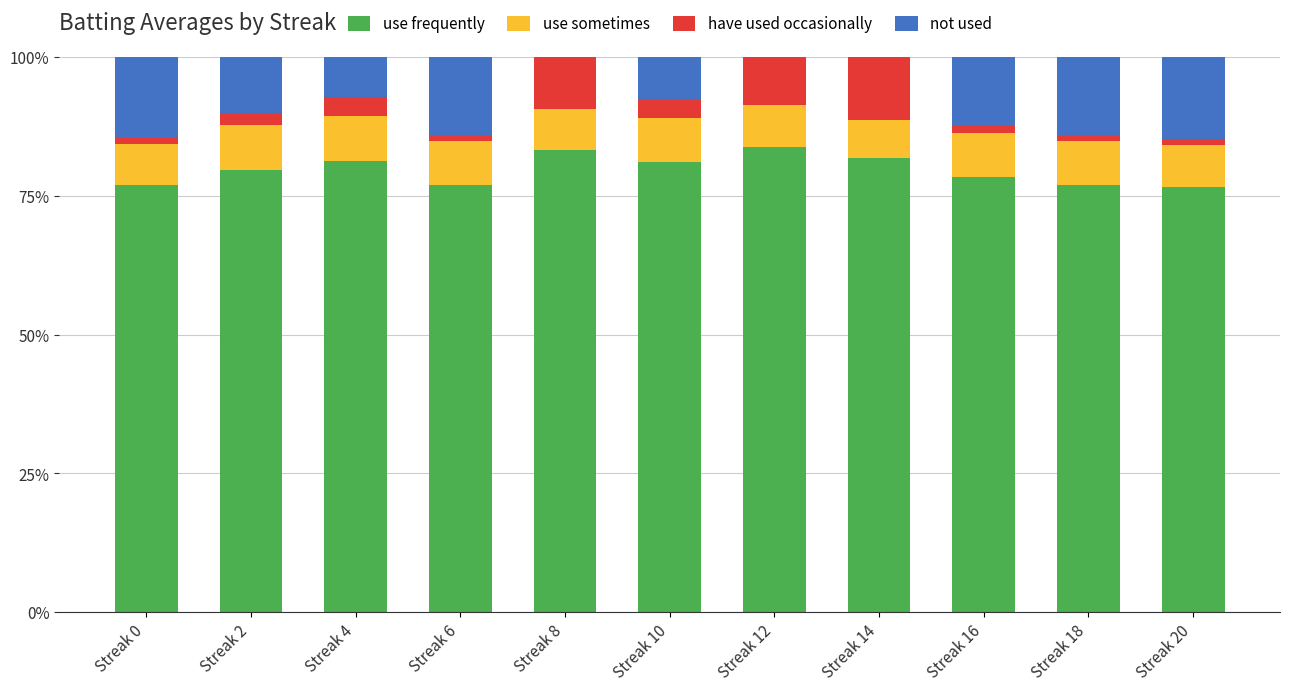

Count the number of categories in the chart.

11